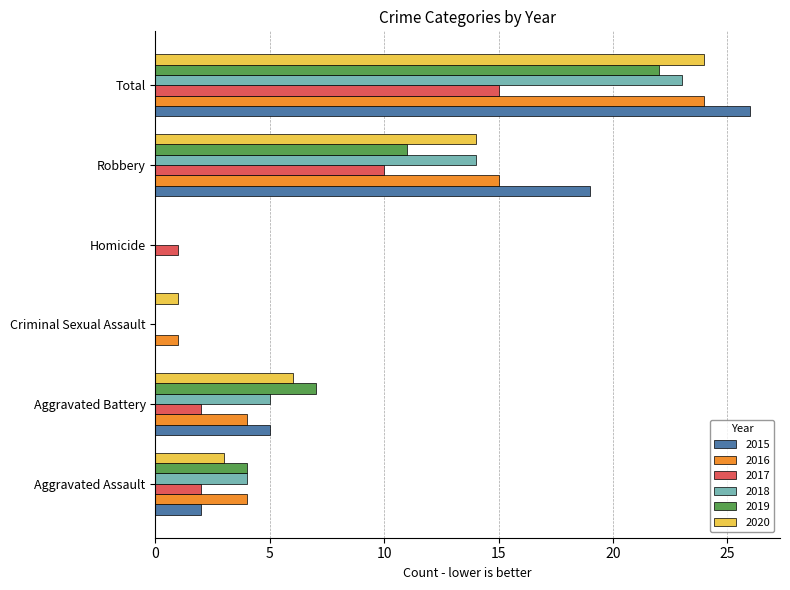

Is it true that 2020 equals 6 at Aggravated Battery?

True